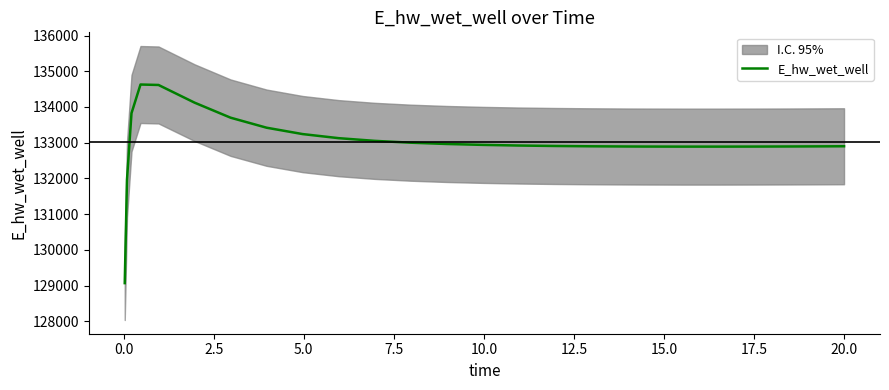

Is it true that the value at 22 is 73567.3?

False